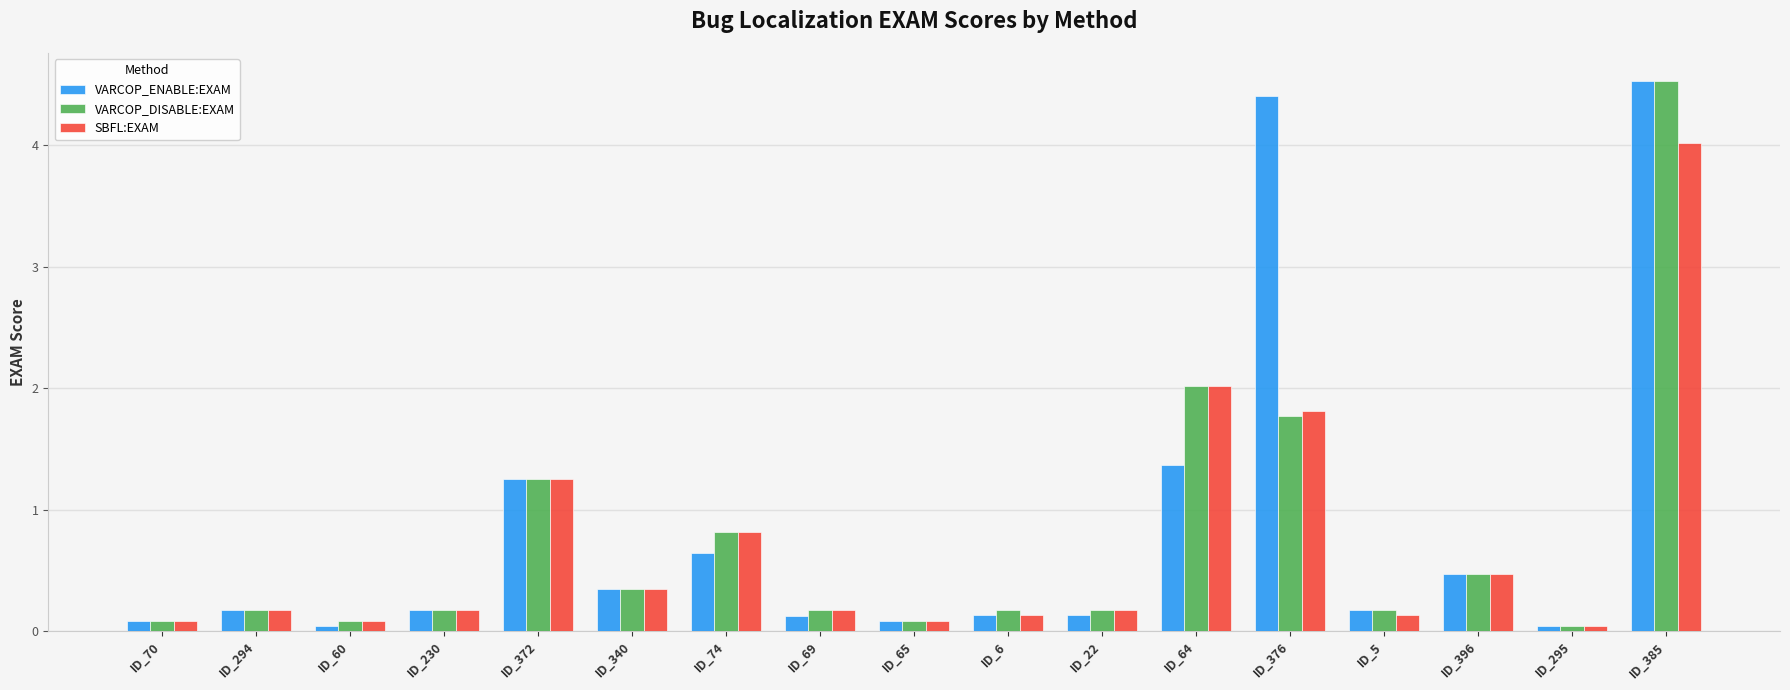

Which label corresponds to the largest value in the chart?

ID_385